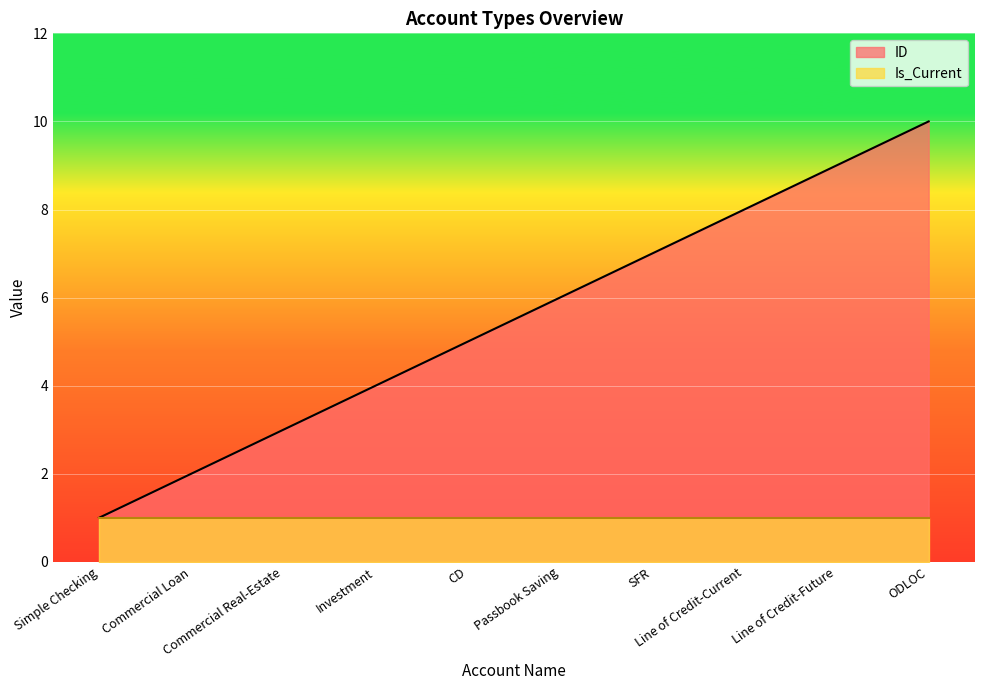

Rank the categories by value from lowest to highest.

Simple Checking, Commercial Loan, Commercial Real-Estate, Investment, CD, Passbook Saving, SFR, Line of Credit-Current, Line of Credit-Future, ODLOC